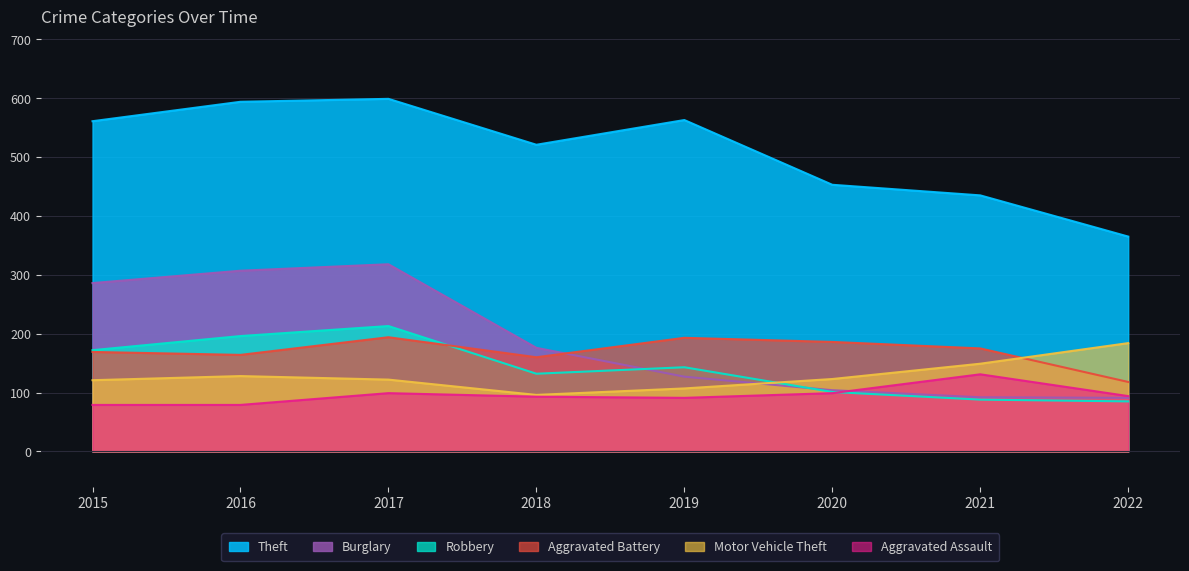

How many values in the Aggravated Battery series exceed 175?

3